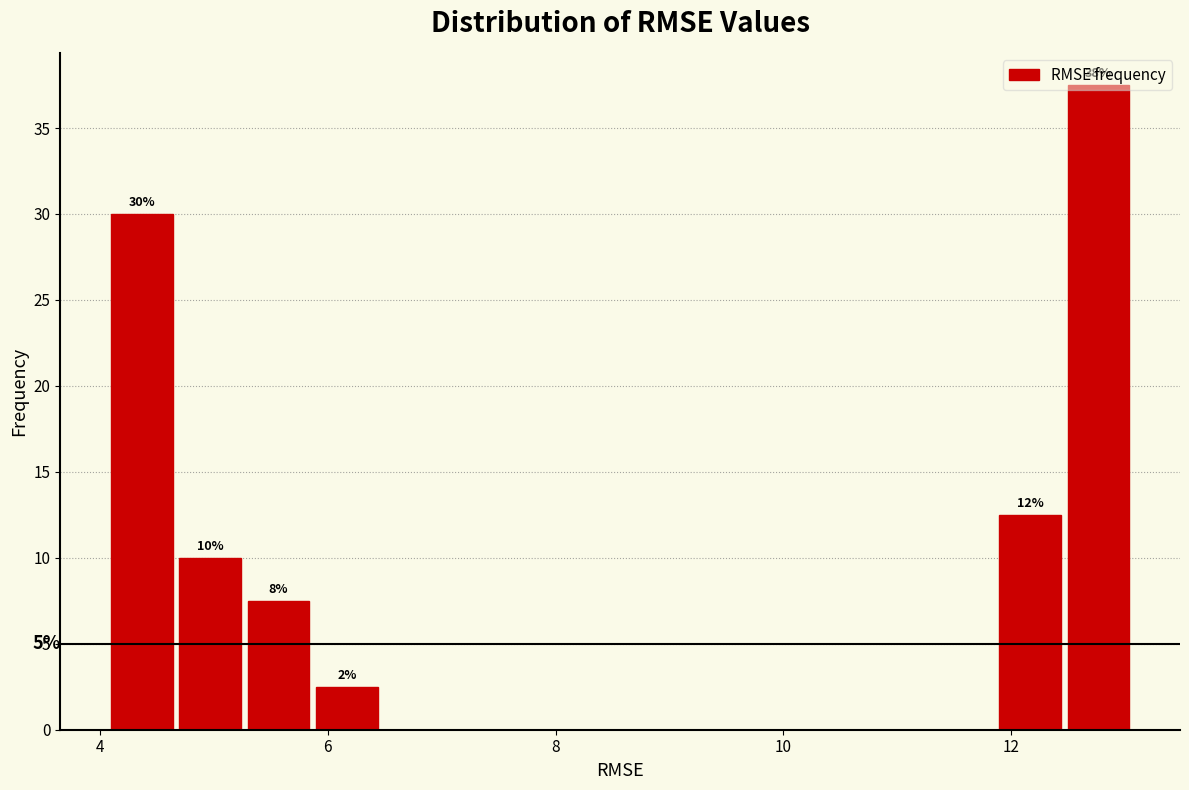

Read against the x-axis, roughly where is the centre of the tallest bar?

12.8